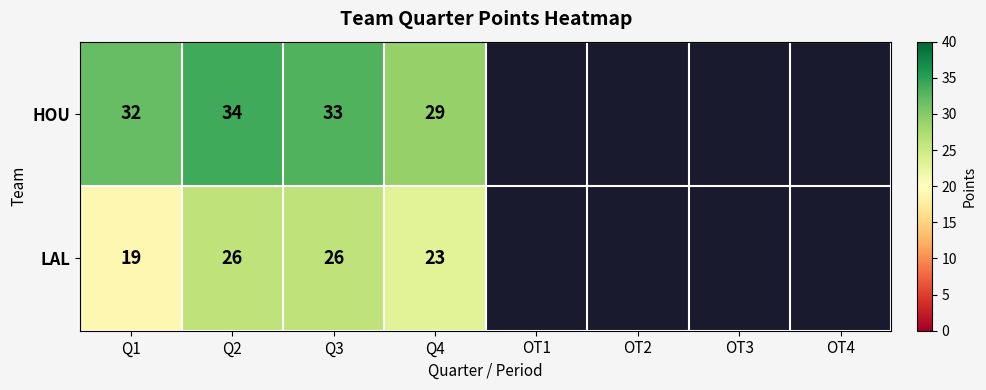

What is the spread (max minus min) of values at Q3?

7